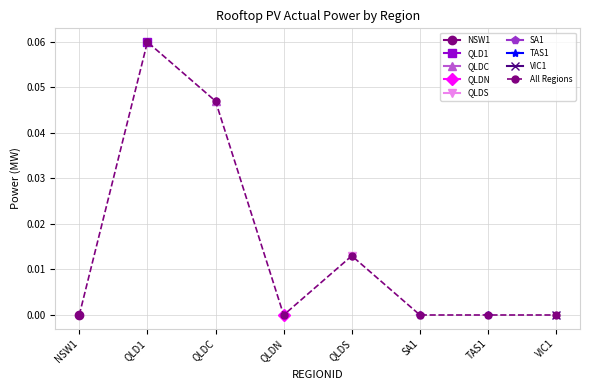

The value at VIC1 is 0.0. True or false?

False